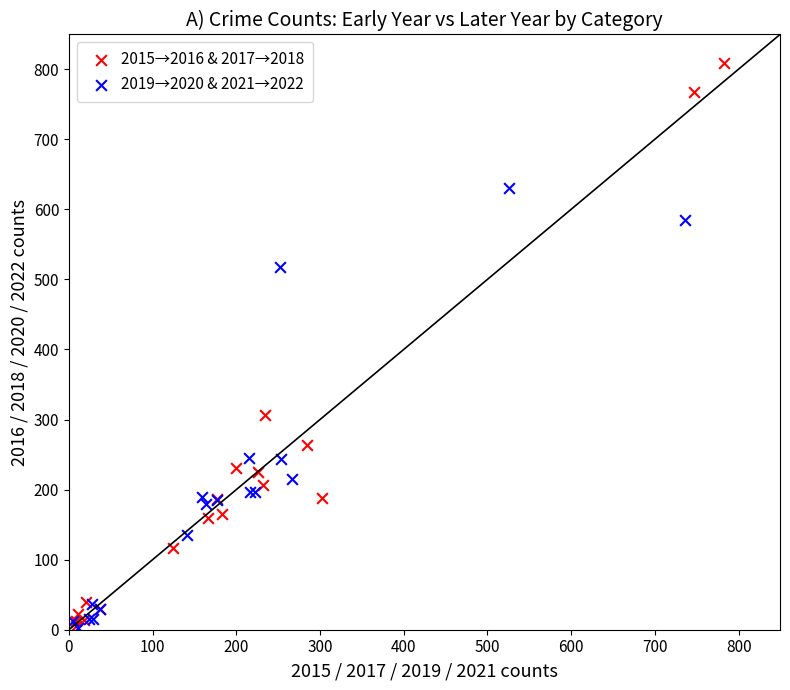

Which series has the largest Y range (max minus min)?

2015→2016 & 2017→2018